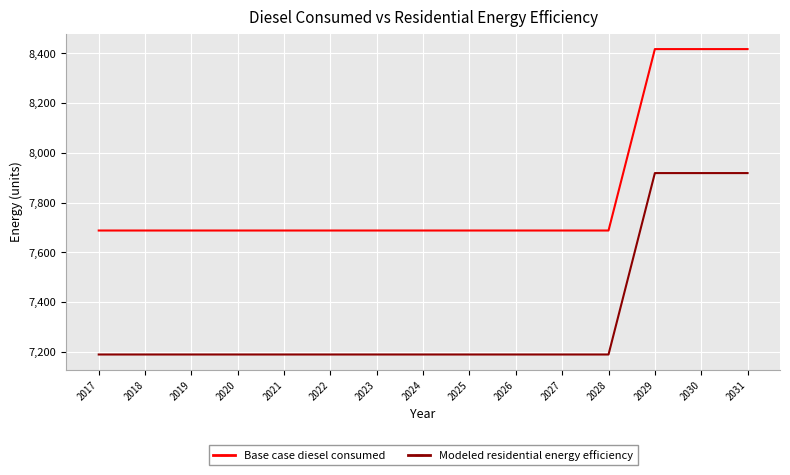

What is the total value across all series at 2027?

14876.9